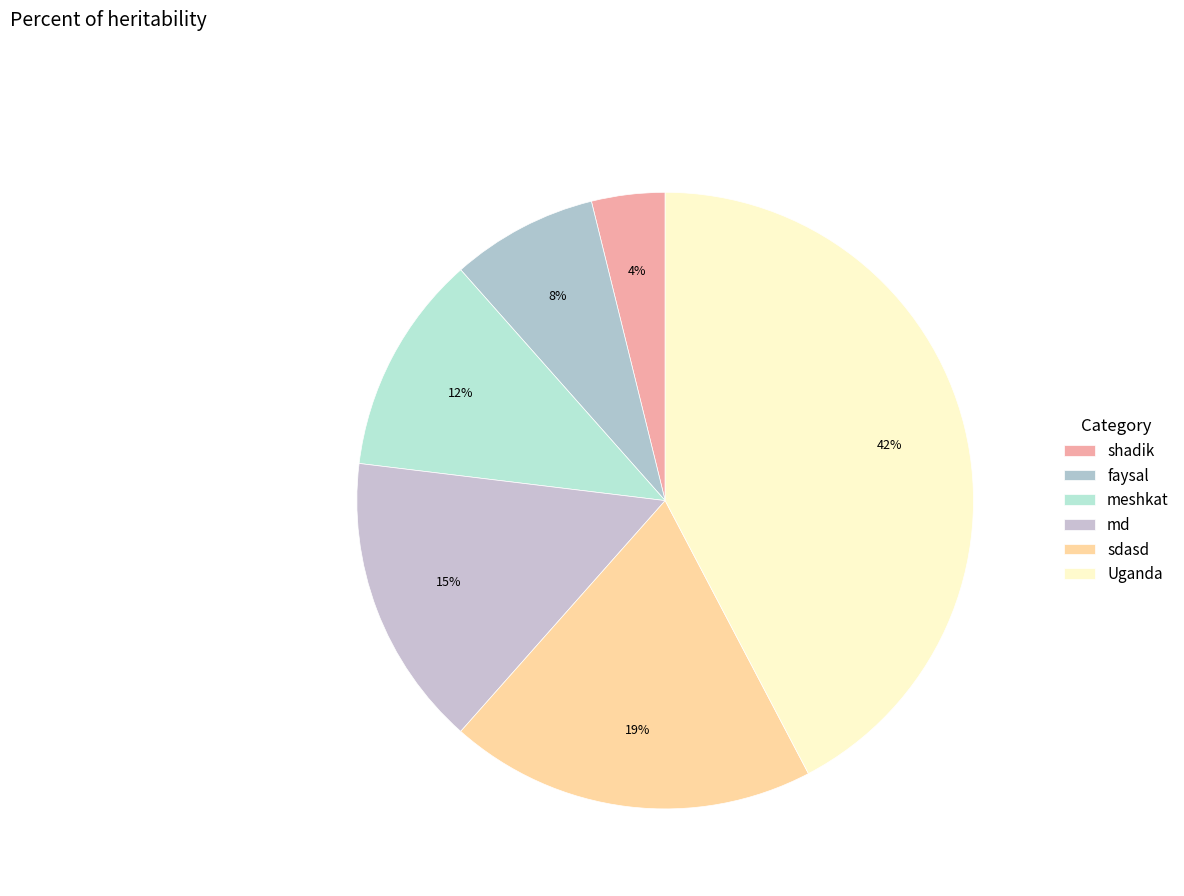

How many slices are in this pie chart?

6